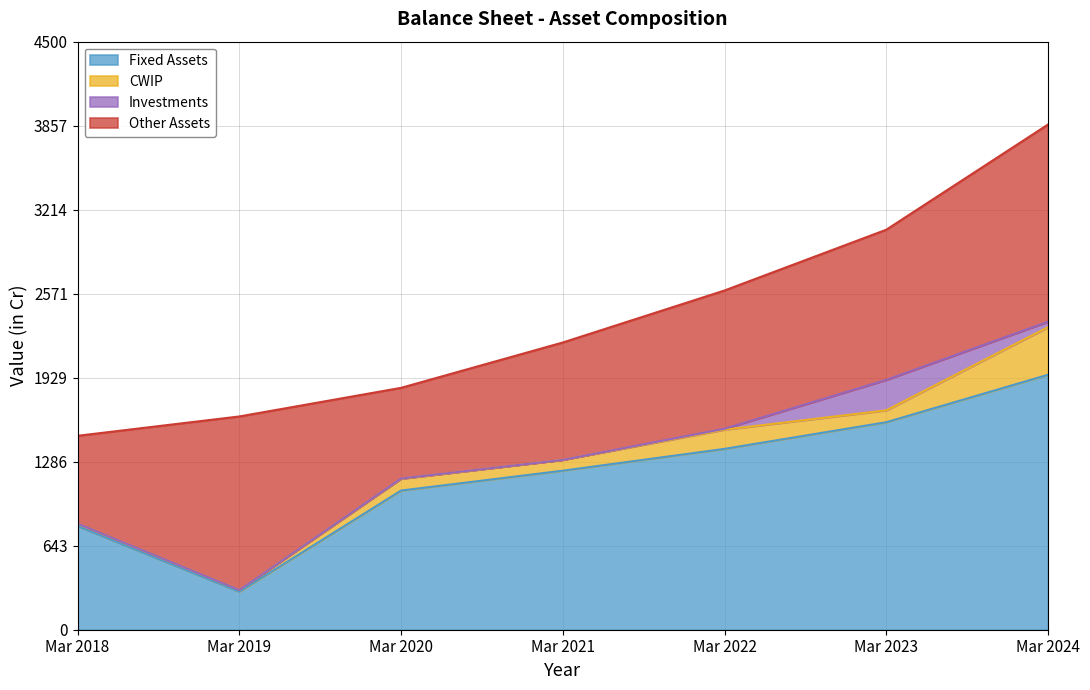

The value of Other Assets at Mar 2024 is 332. True or false?

False